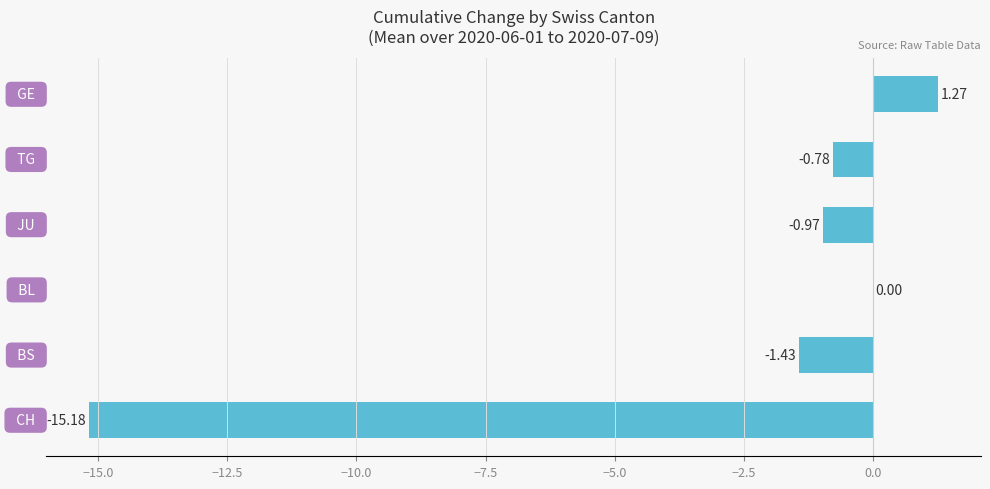

How many series are shown in this chart?

1